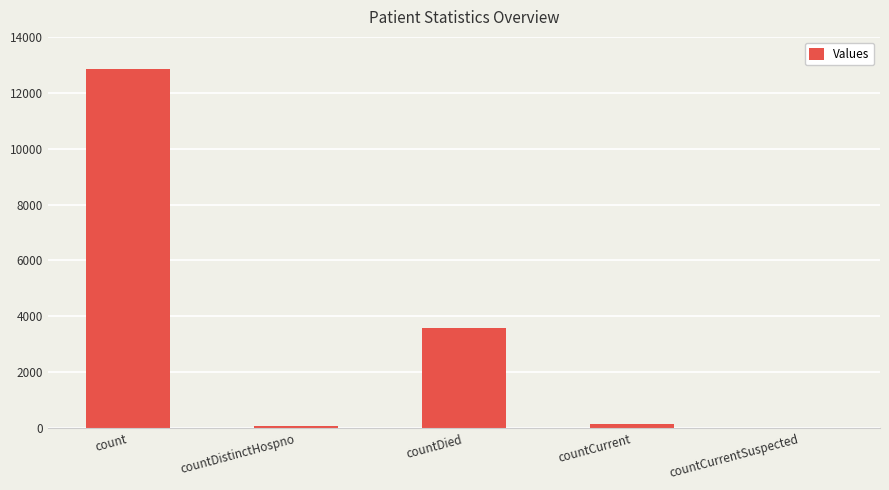

Reading left to right, transcribe all the data shown in this chart.

count=12835	countDistinctHospno=65	countDied=3594	countCurrent=154	countCurrentSuspected=0